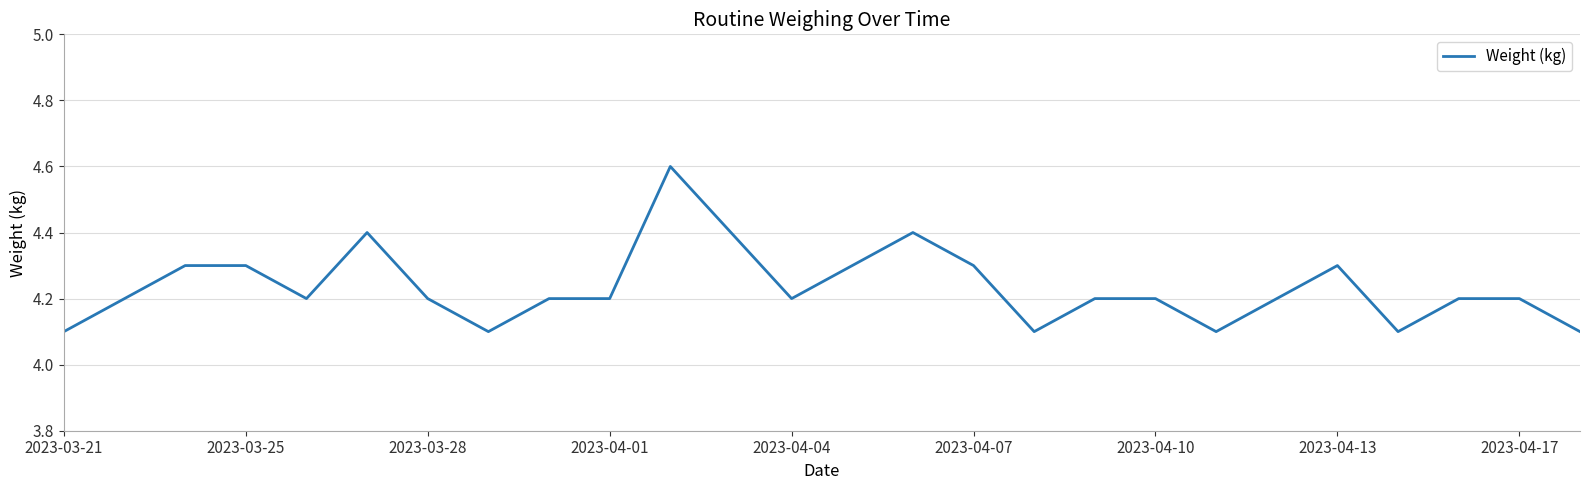

What is the maximum value shown in the chart?

4.6